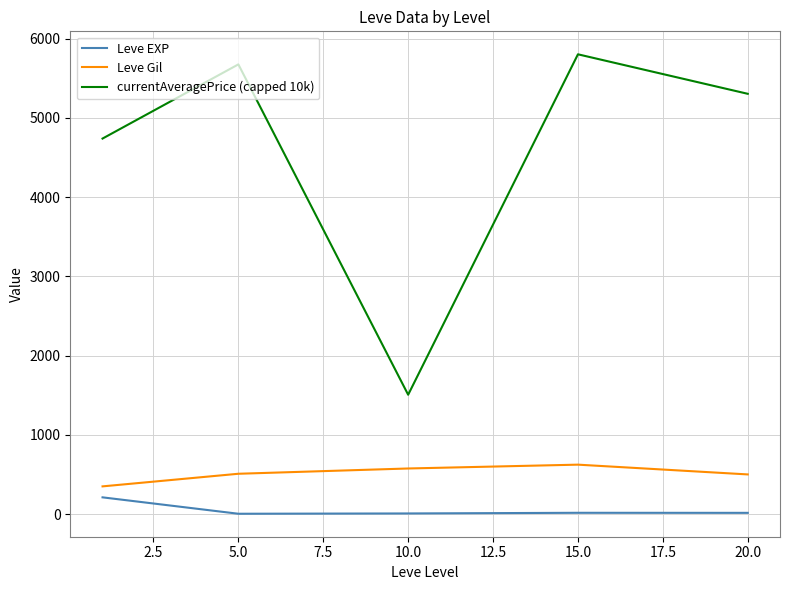

How many values in the Leve EXP series are below 15?

2